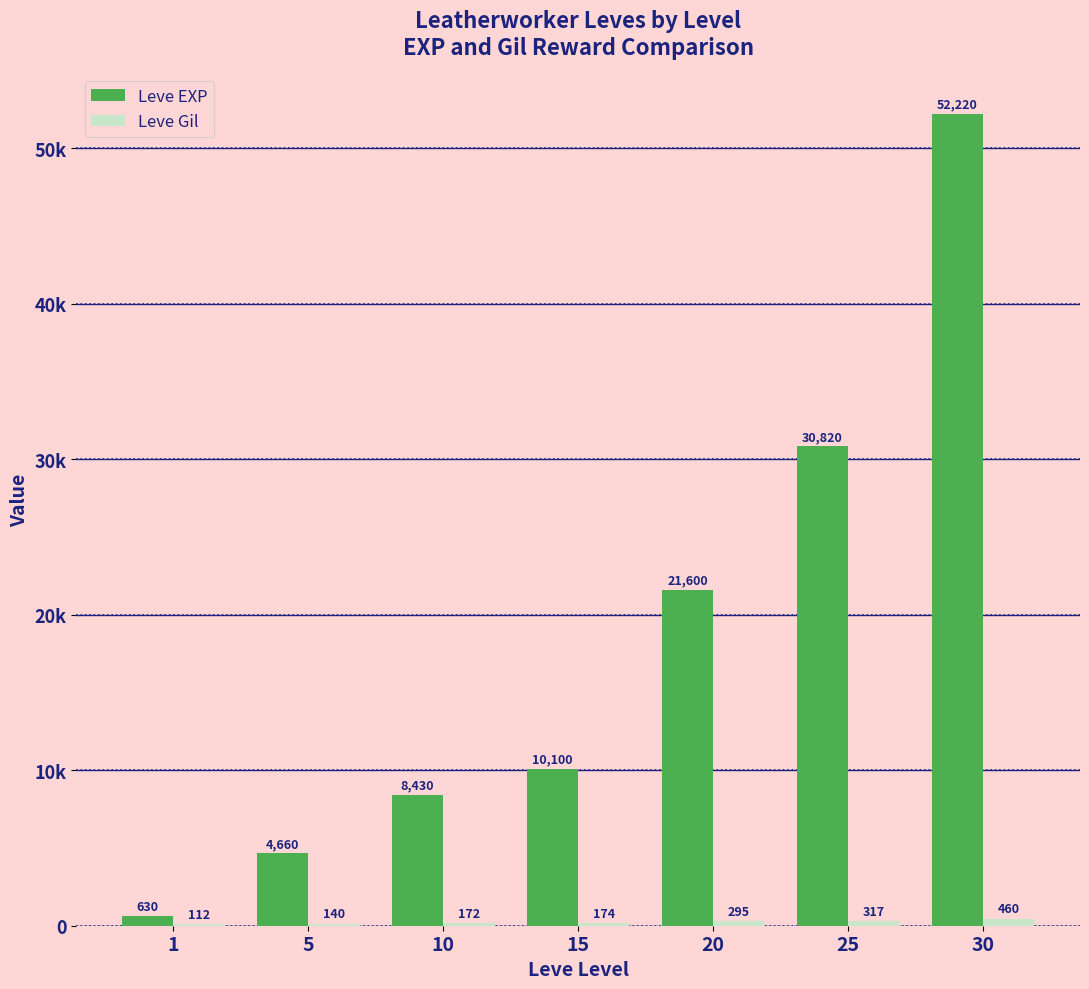

What is the value of the Leve Gil bar at the 5th from the left?

295